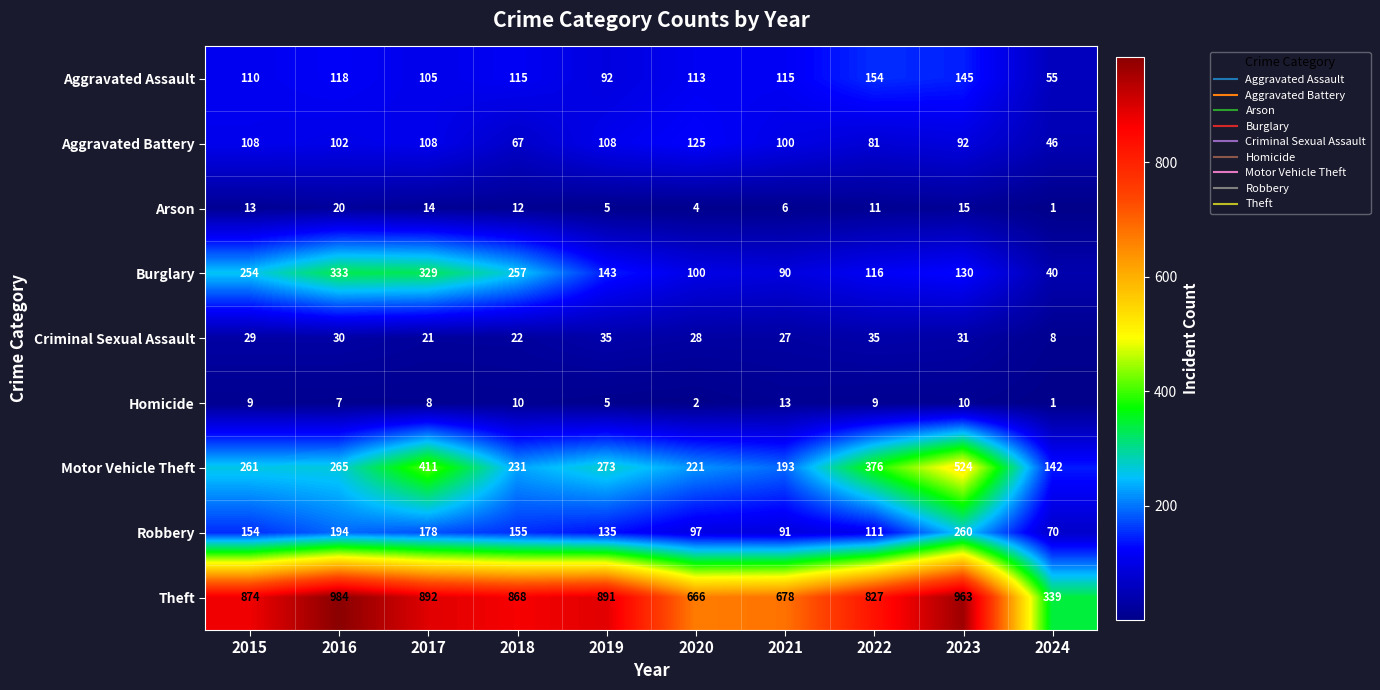

What is the greatest value displayed?

984